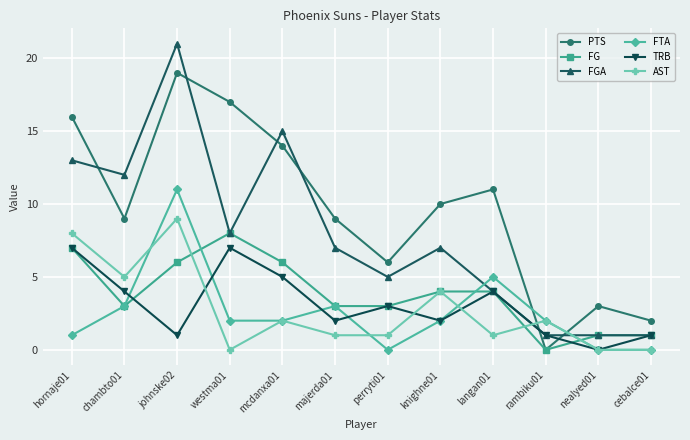

How many distinct data groups are displayed?

6